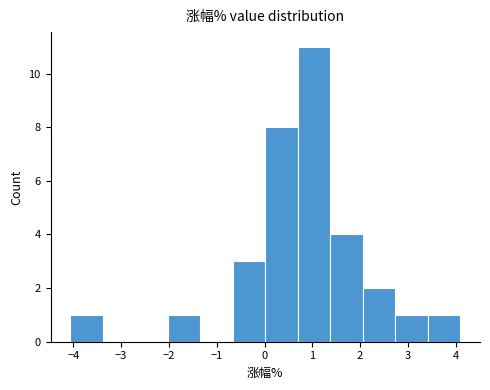

How tall is the bar that spans 1.4 to 2.1 on the x-axis? Neither the bar edges nor the heights are printed on the chart, so give them approximately, as read against the axes.

4